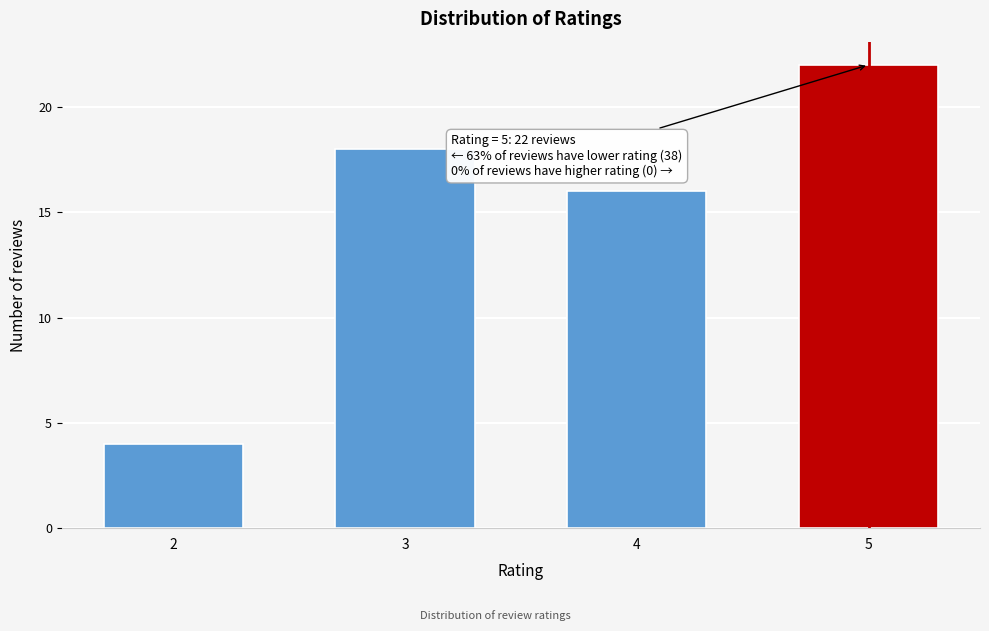

Reading right to left, list all the values displayed in this chart.

5=22	4=16	3=18	2=4